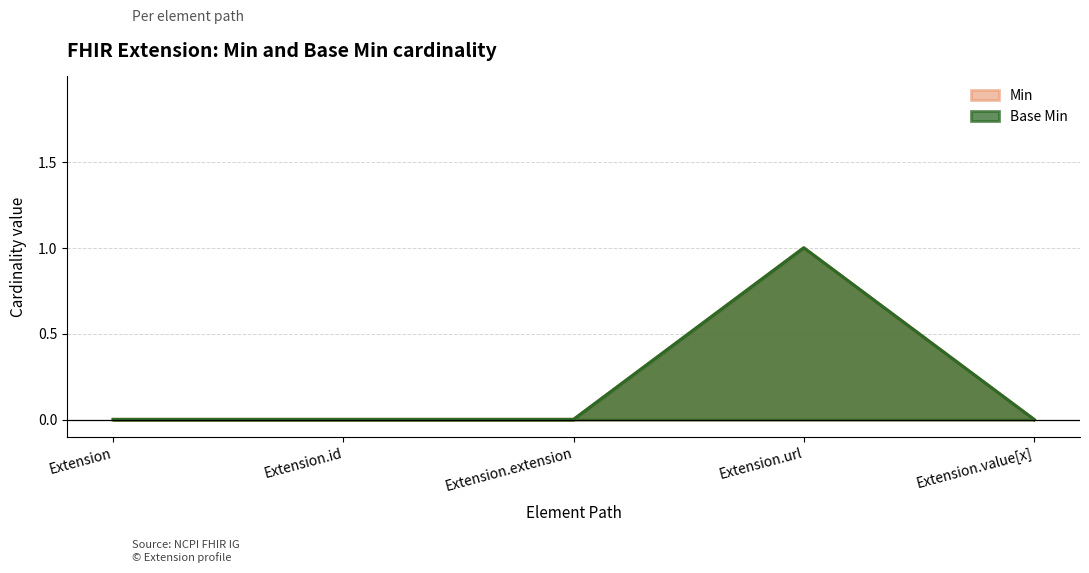

Which category has the highest value in the Base Min series?

Extension.url